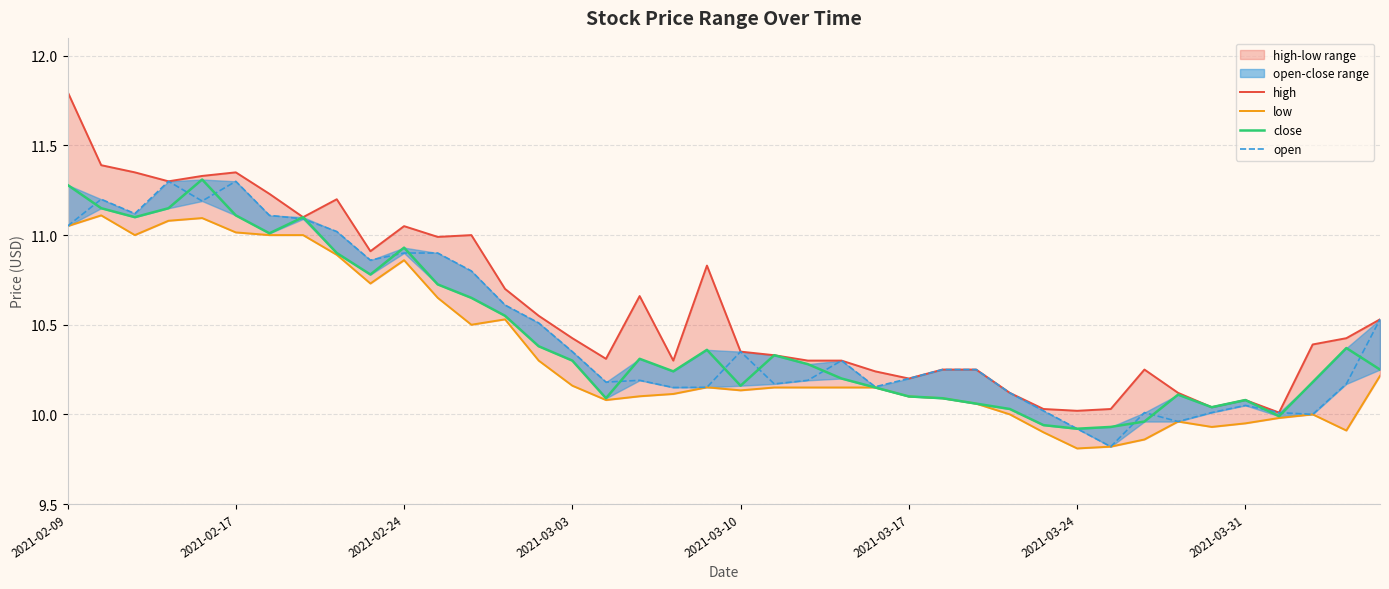

True or false: high and low intersect in this chart.

False